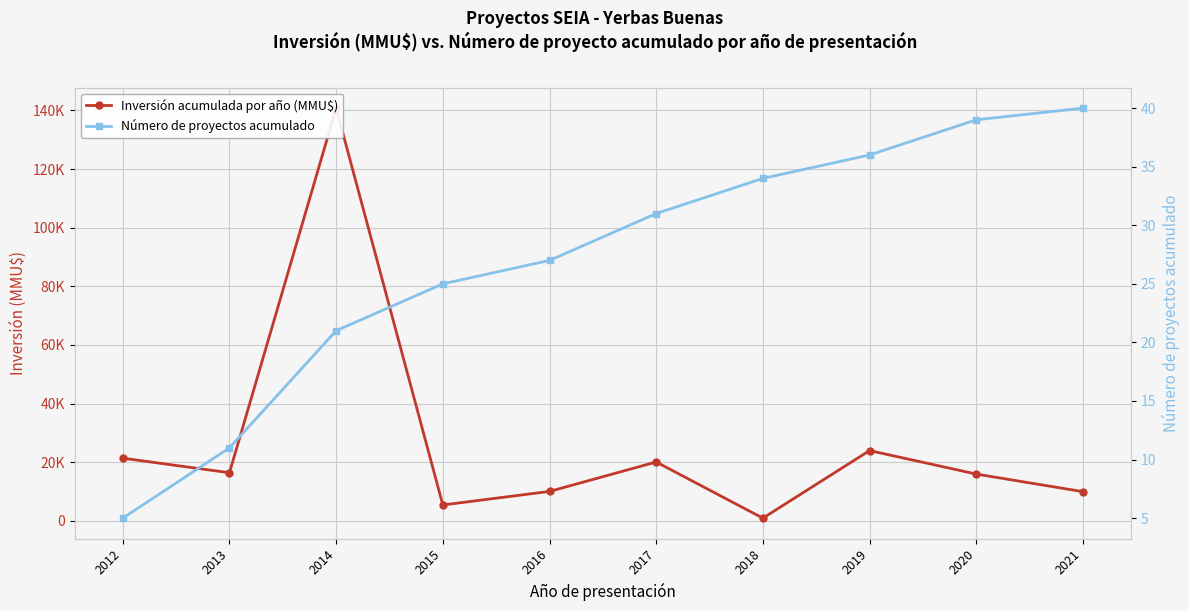

At which category does Inversión acumulada por año (MMU$) reach its first local peak?

2014